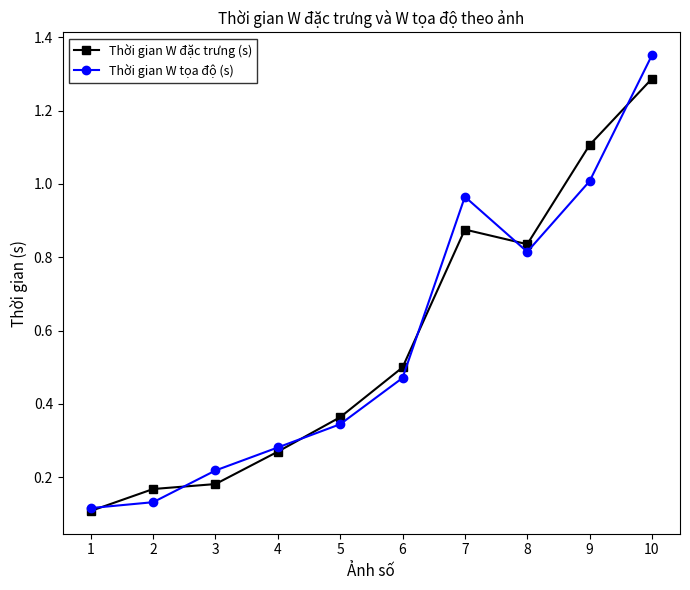

Where is Thời gian W đặc trưng (s) nearest to the value 0?

1